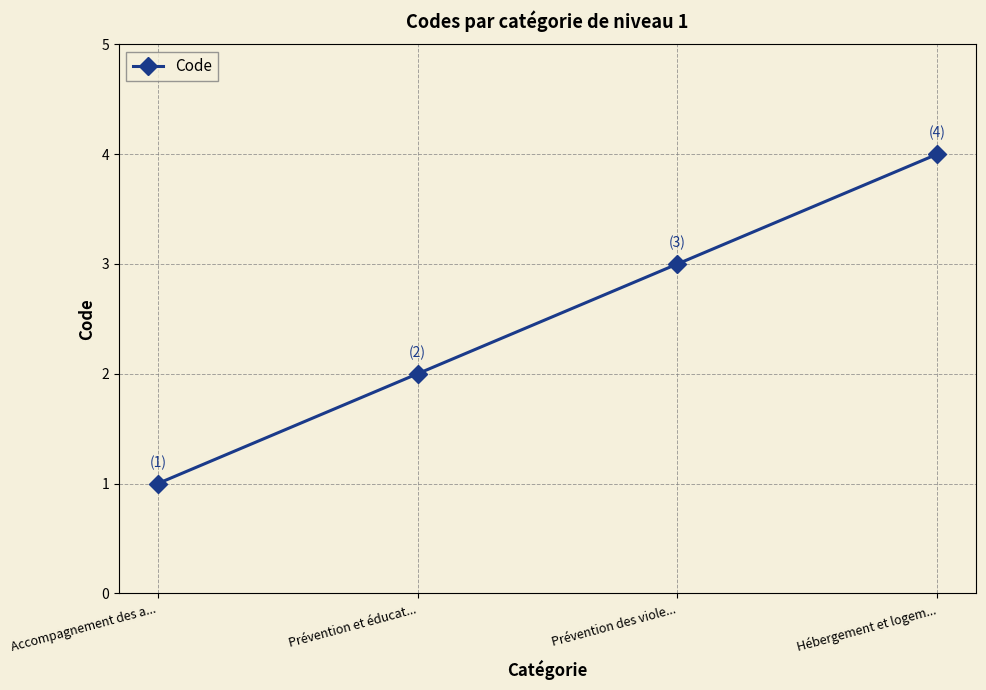

Reading right to left, what are all the values shown in this chart?

4	3	2	1